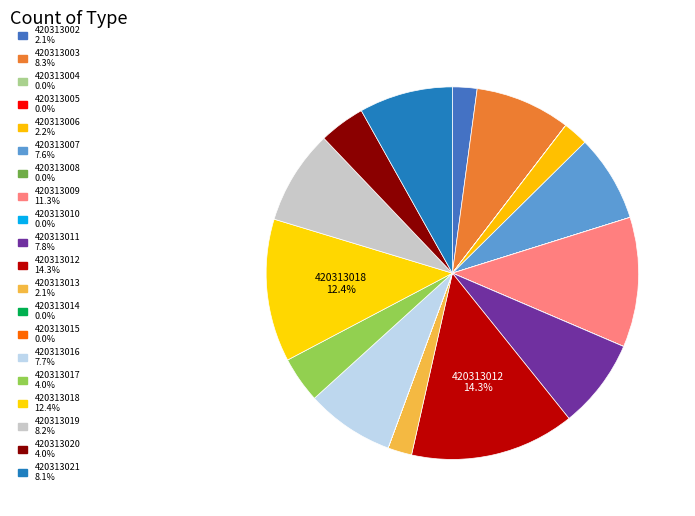

What percentage is NOT represented by 420313005?

100.0%